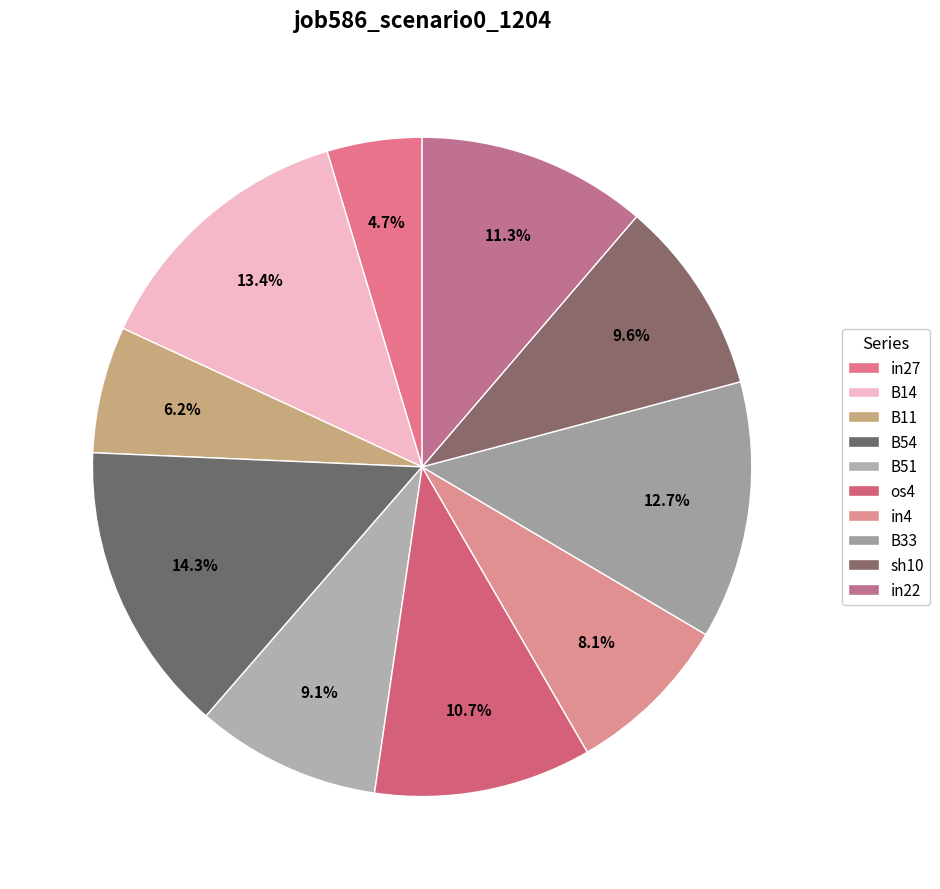

Count the number of slices in the pie.

10